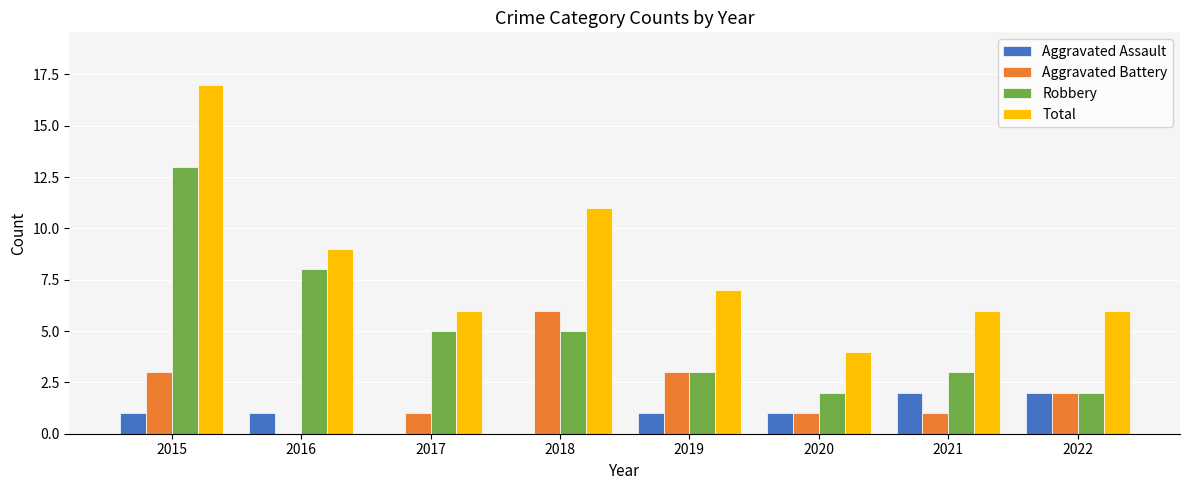

Is it true that Aggravated Assault equals 0 at 2018?

True